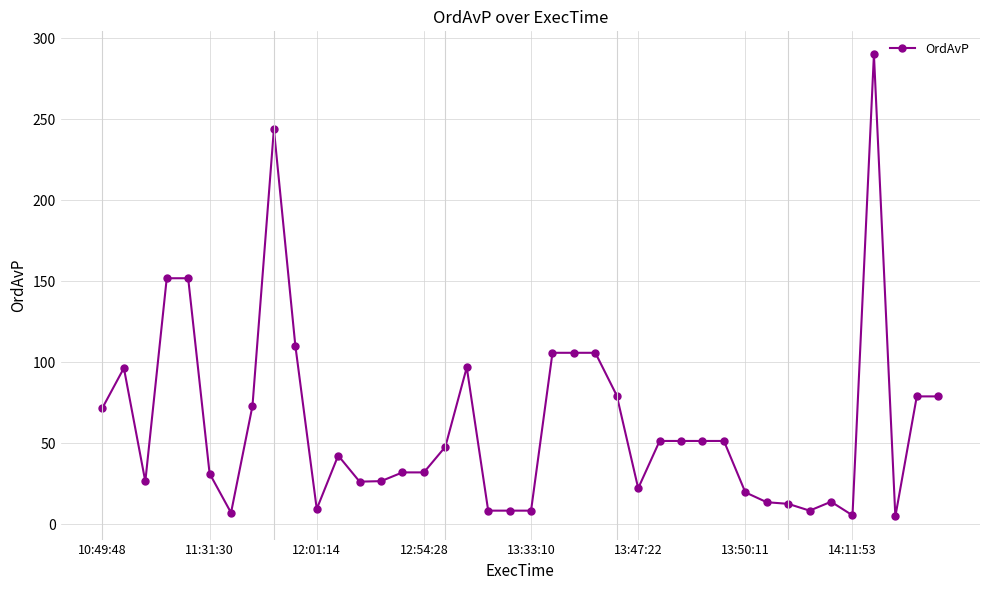

How many lines are shown in the chart?

1